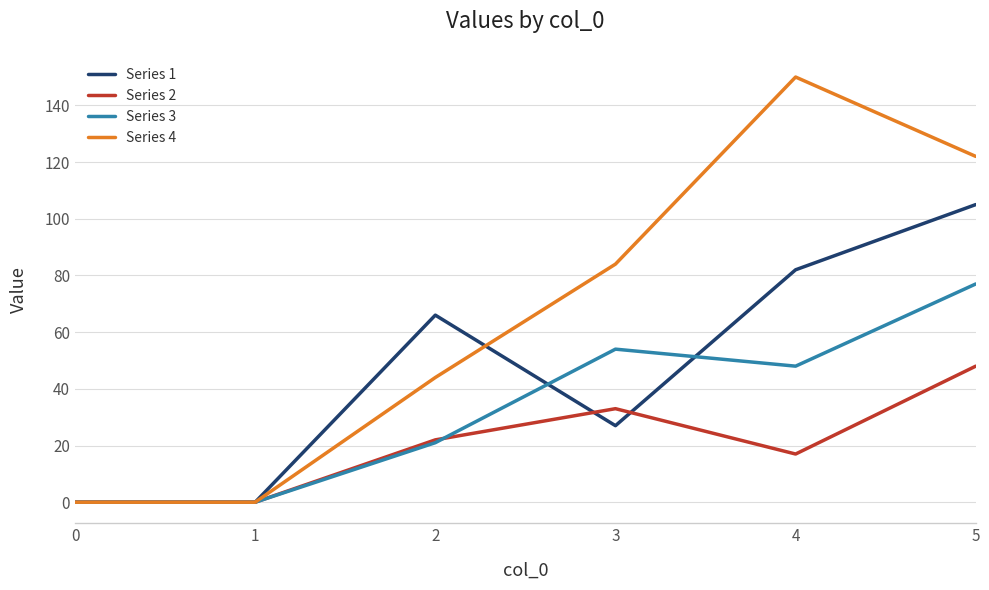

Rank the series at 4 from lowest to highest value.

Series 2, Series 3, Series 1, Series 4